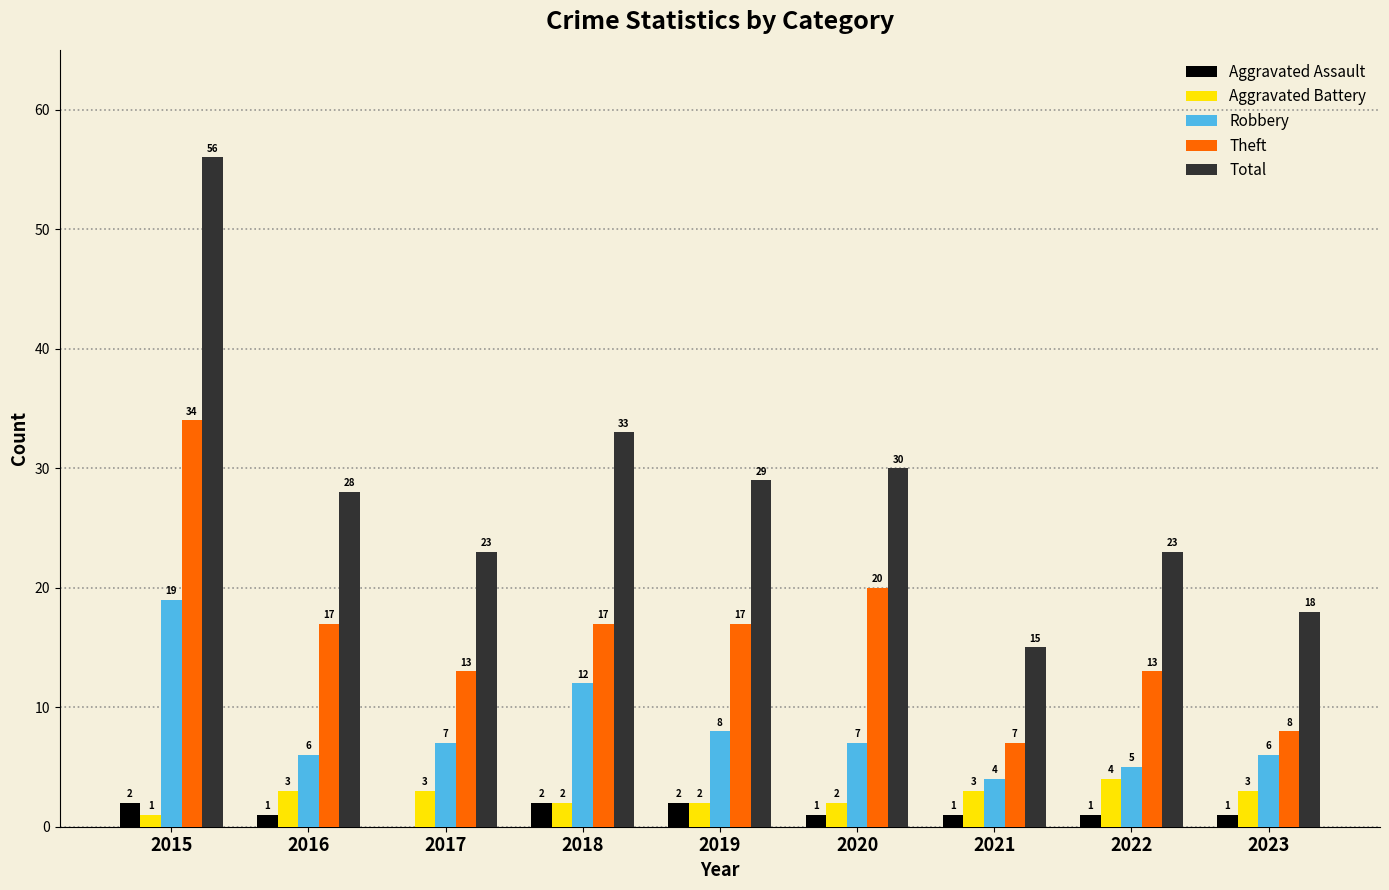

Which series changed the most between 2019 and 2023?

Total